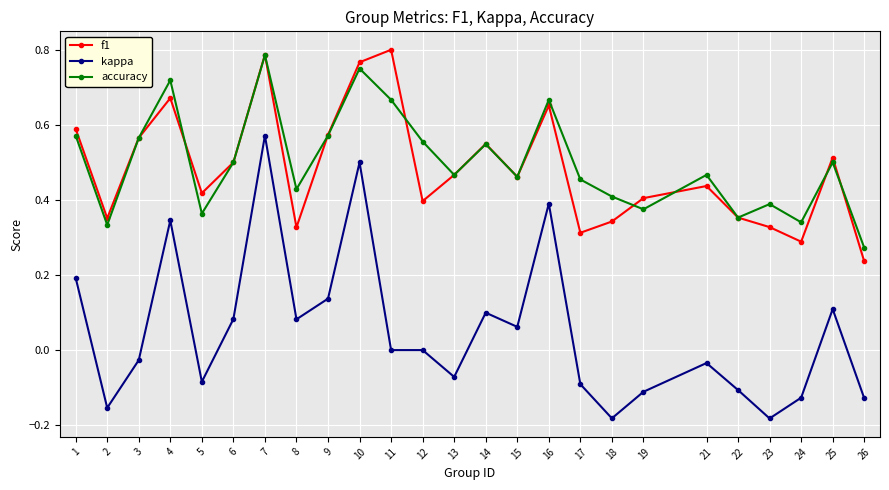

Count the number of categories in the chart.

25